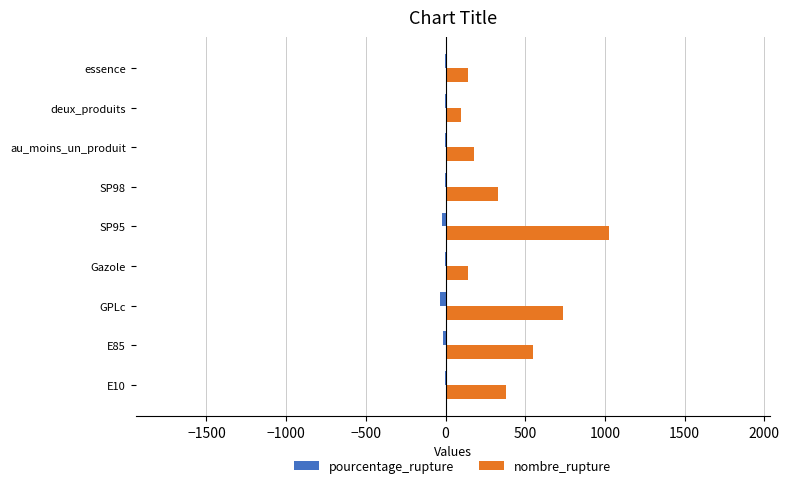

The nombre_rupture series shows 179.0 at au_moins_un_produit. True or false?

True